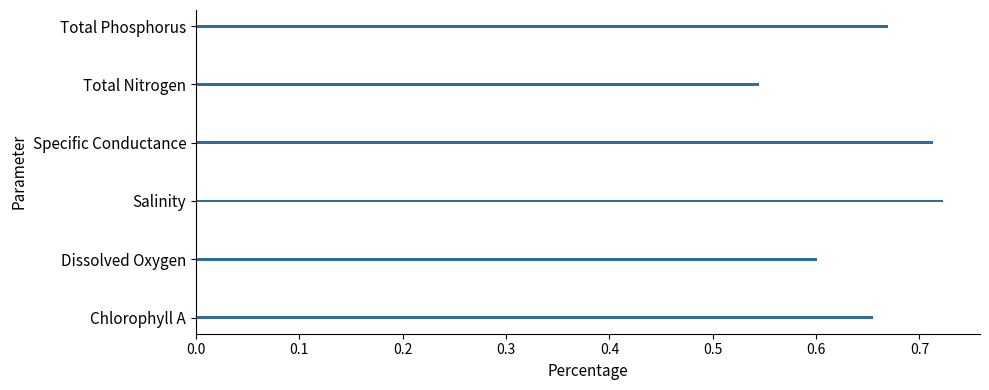

List the labels in order of value, smallest first.

Total Nitrogen, Dissolved Oxygen, Chlorophyll A, Total Phosphorus, Specific Conductance, Salinity